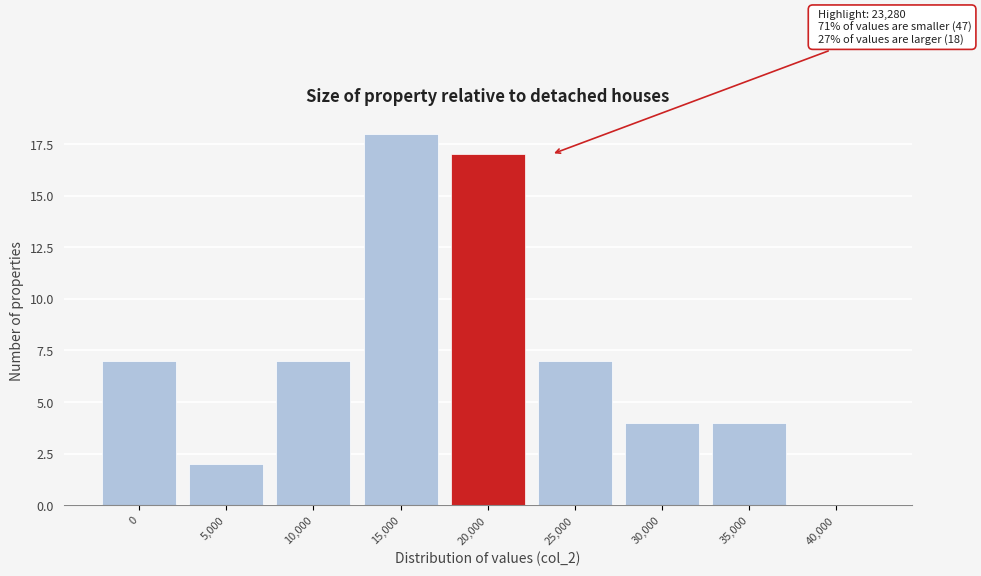

Reading left to right, what are all the values shown in this chart?

0=7	5,000=2	10,000=7	15,000=18	20,000=17	25,000=7	30,000=4	35,000=4	40,000=0